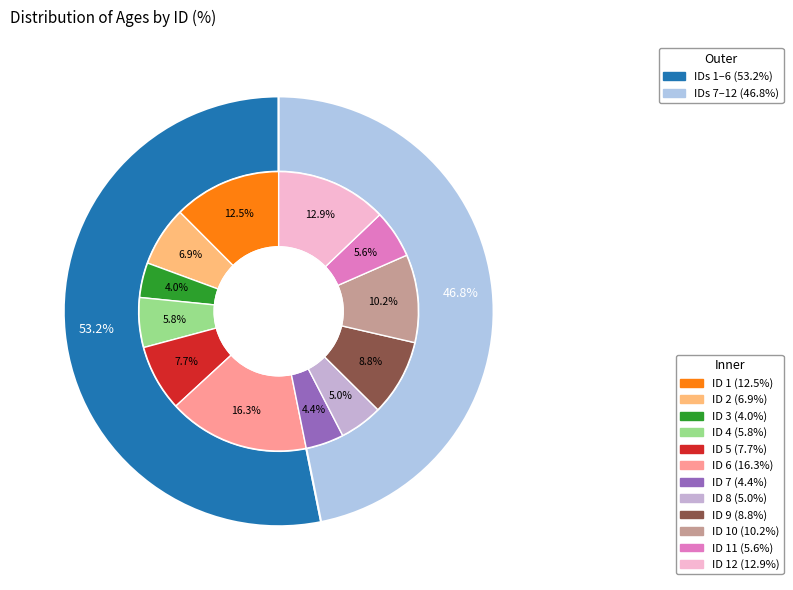

Is there a majority slice in this chart?

No